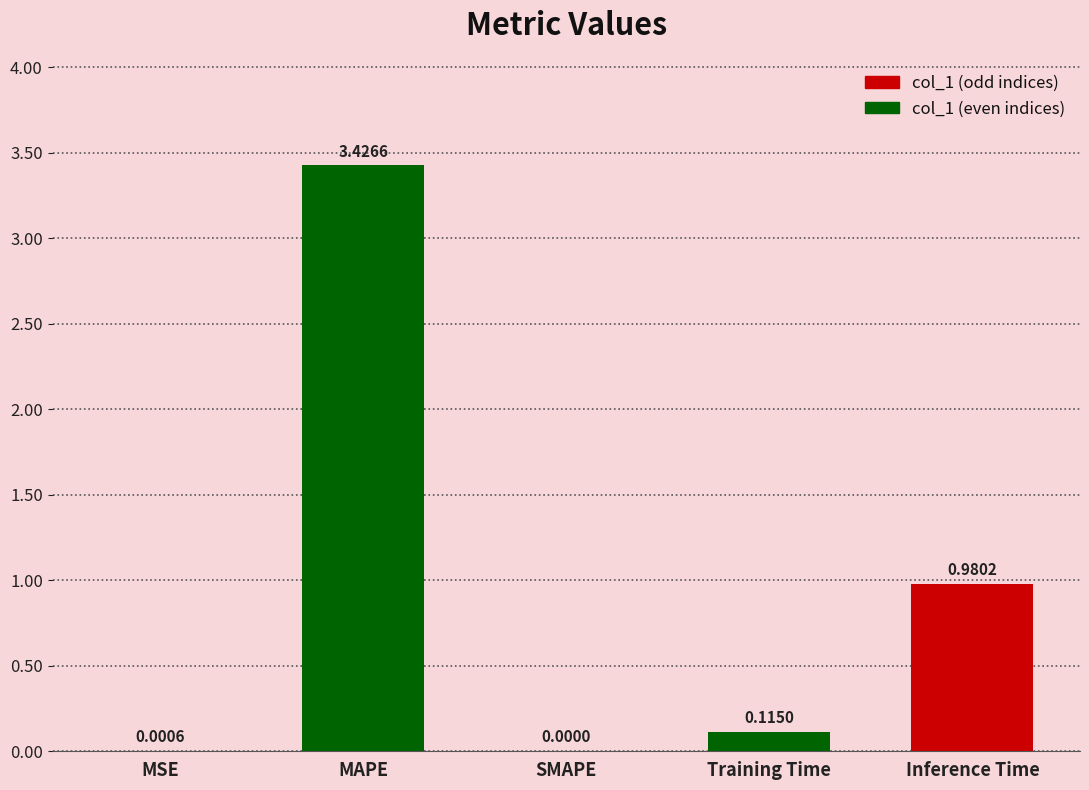

What is the change in value from MSE to Inference Time?

+1.0